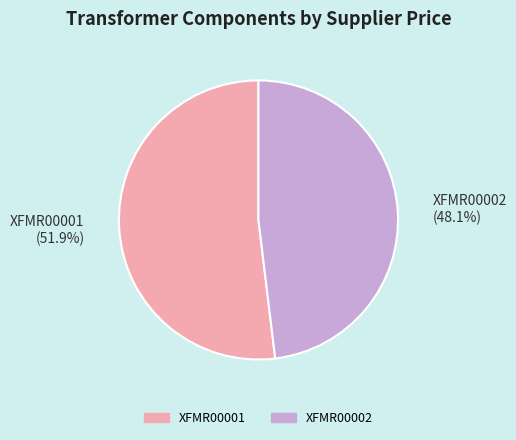

Between XFMR00002 and XFMR00001, which is larger?

XFMR00001